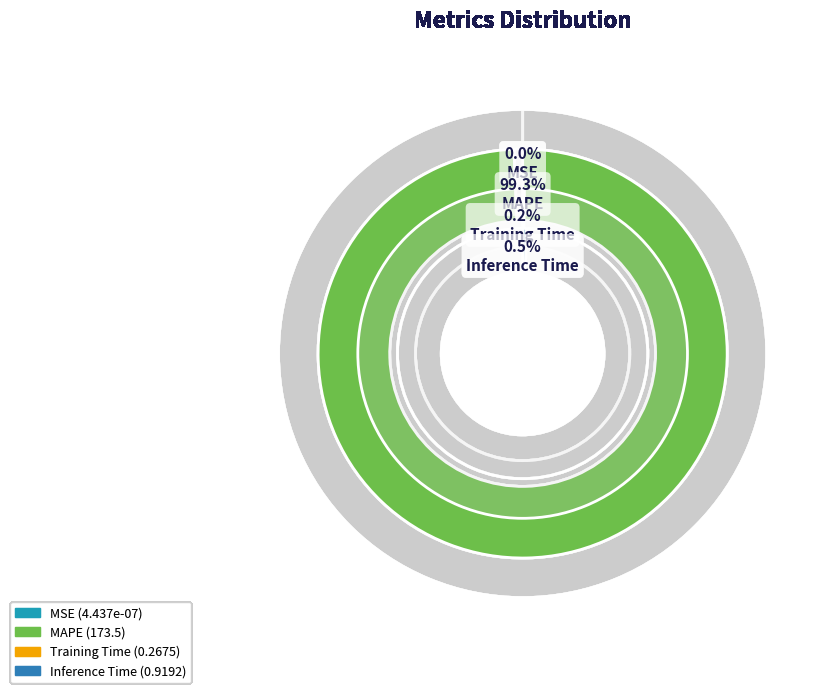

Is it true that MAPE is 87% of the pie?

False